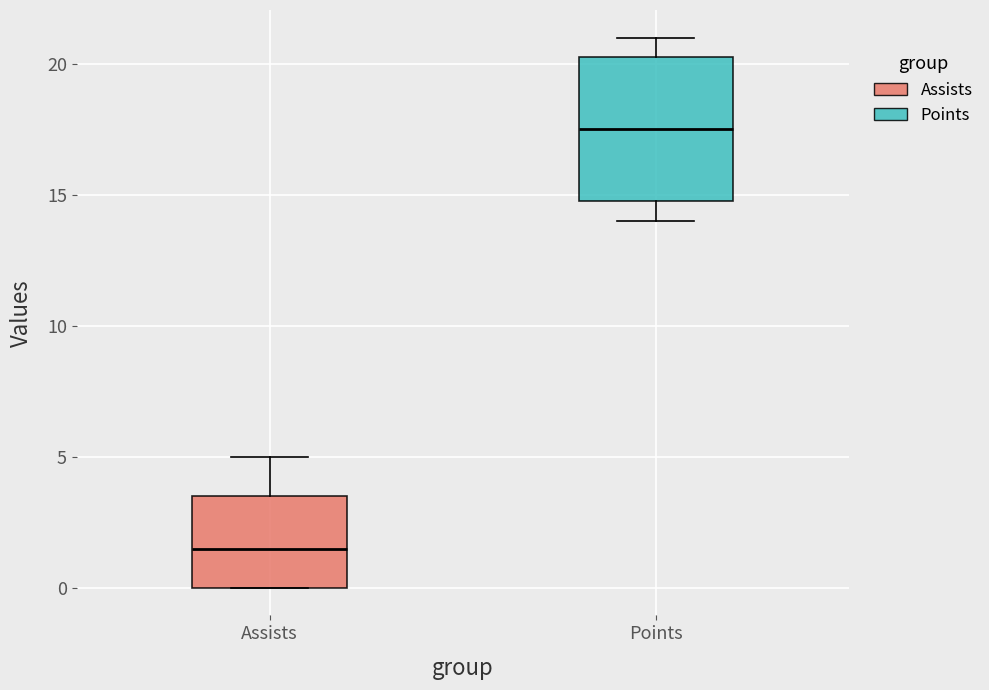

Where does the median line of the box for Points sit on the y-axis? The values are not printed on the chart, so give them approximately, as read against the axis.

17.5